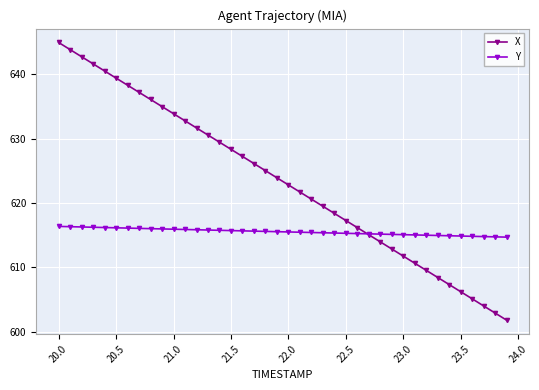

What is the smallest value displayed?

601.8